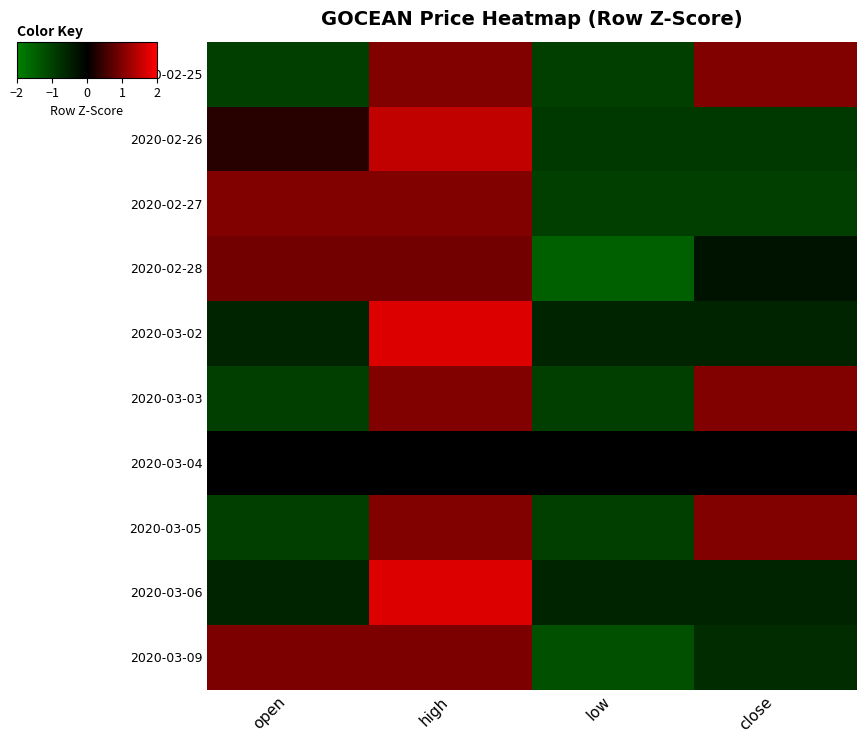

Reading left to right, transcribe all the data shown in this chart.

2020-02-25: open=-1.0	high=1.0	low=-1.0	close=1.0
2020-02-26: open=0.3	high=1.5	low=-0.9	close=-0.9
2020-02-27: open=1.0	high=1.0	low=-1.0	close=-1.0
2020-02-28: open=0.9	high=0.9	low=-1.5	close=-0.3
2020-03-02: open=-0.6	high=1.7	low=-0.6	close=-0.6
2020-03-03: open=-1.0	high=1.0	low=-1.0	close=1.0
2020-03-04: open=0.0	high=0.0	low=0.0	close=0.0
2020-03-05: open=-1.0	high=1.0	low=-1.0	close=1.0
2020-03-06: open=-0.6	high=1.7	low=-0.6	close=-0.6
2020-03-09: open=1.0	high=1.0	low=-1.3	close=-0.7